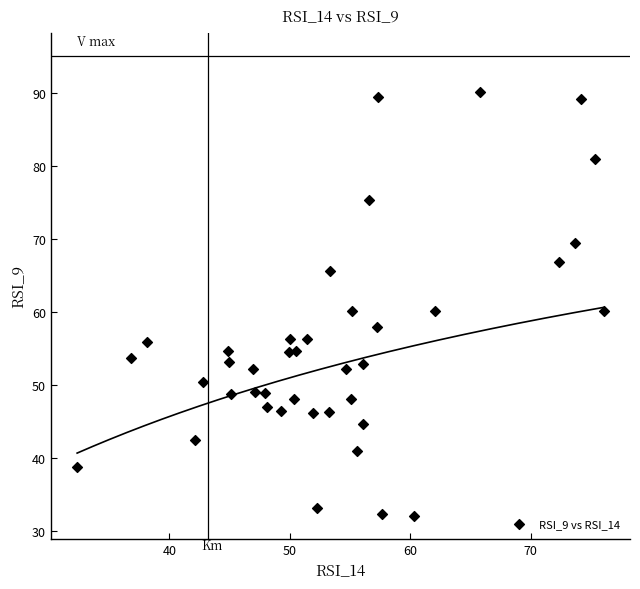

What is the range of X values (max minus min)?

43.7